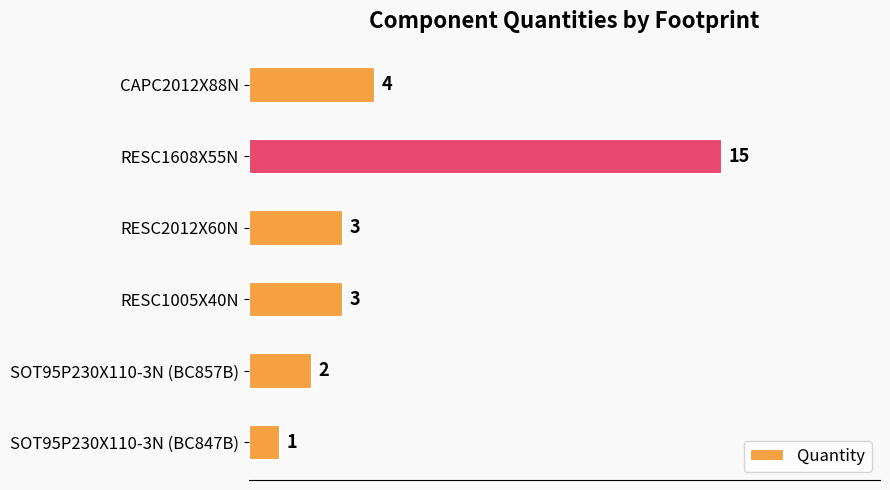

What is the difference between the maximum and minimum values?

14